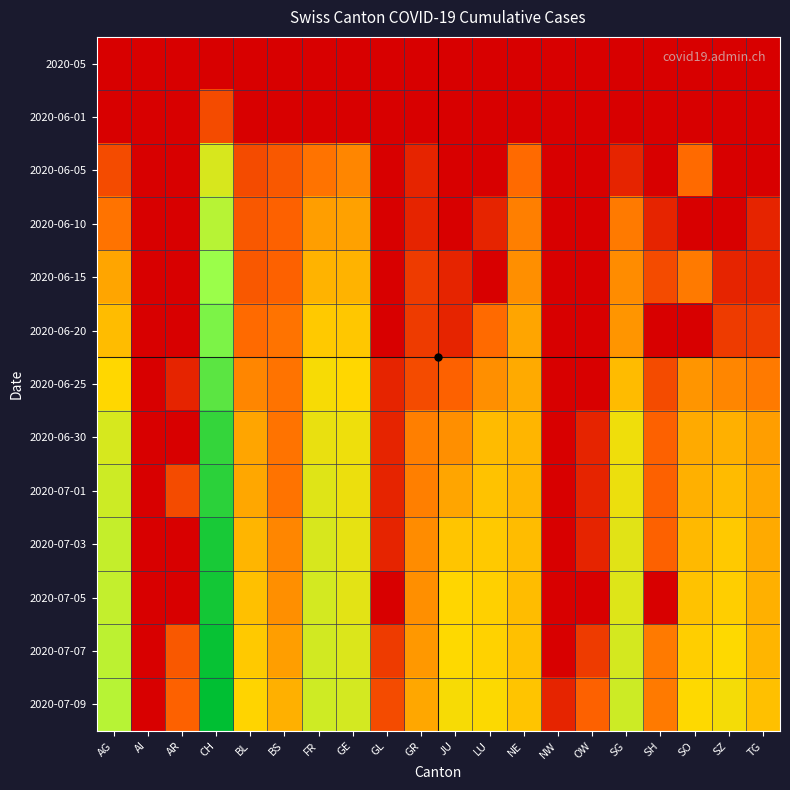

At which category is the sum across all series the highest?

CH